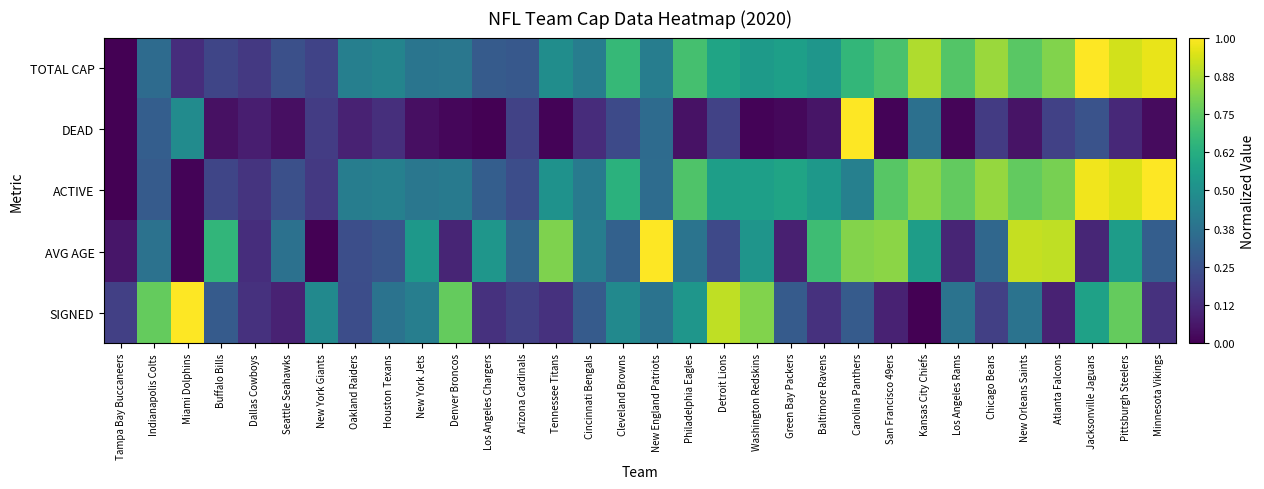

How many data points does each series have?

32